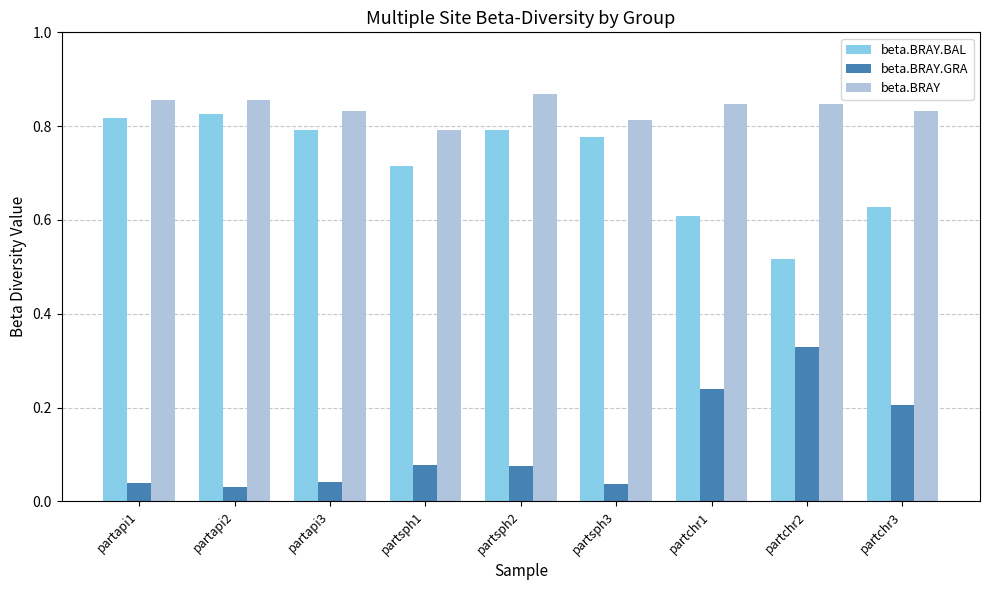

Which series has the largest total across all categories?

beta.BRAY